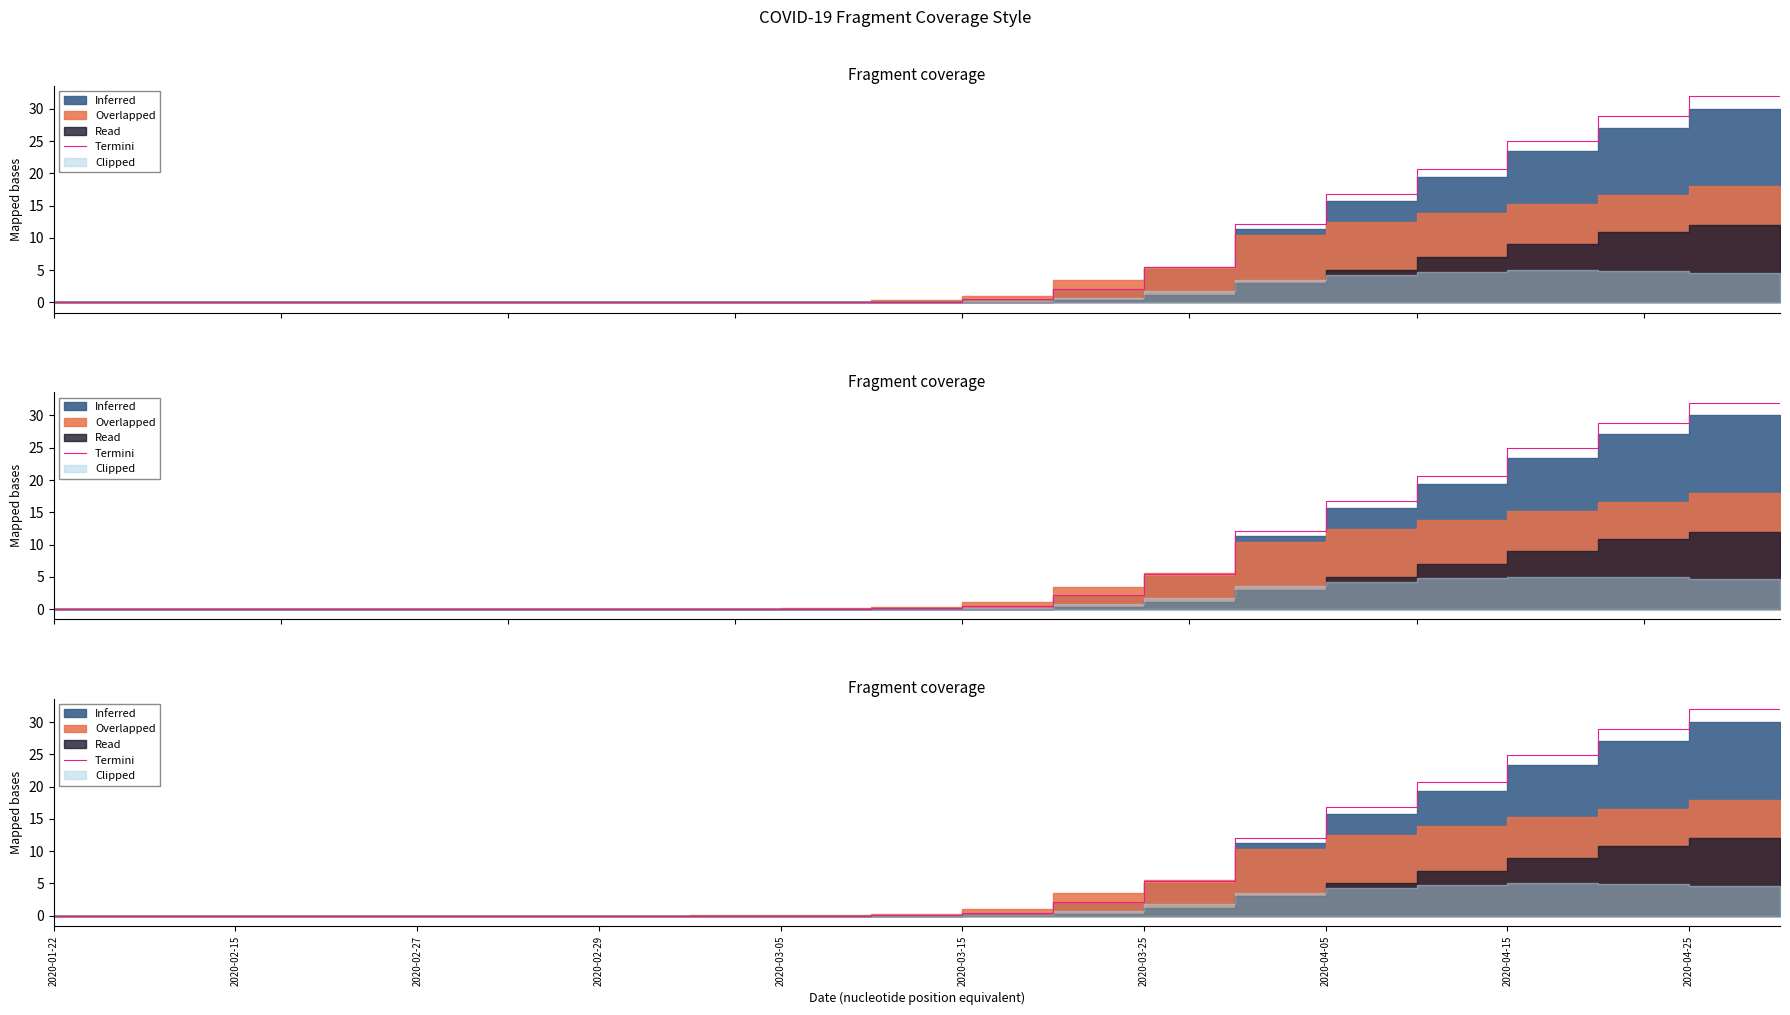

How many categories are shown in the chart?

20